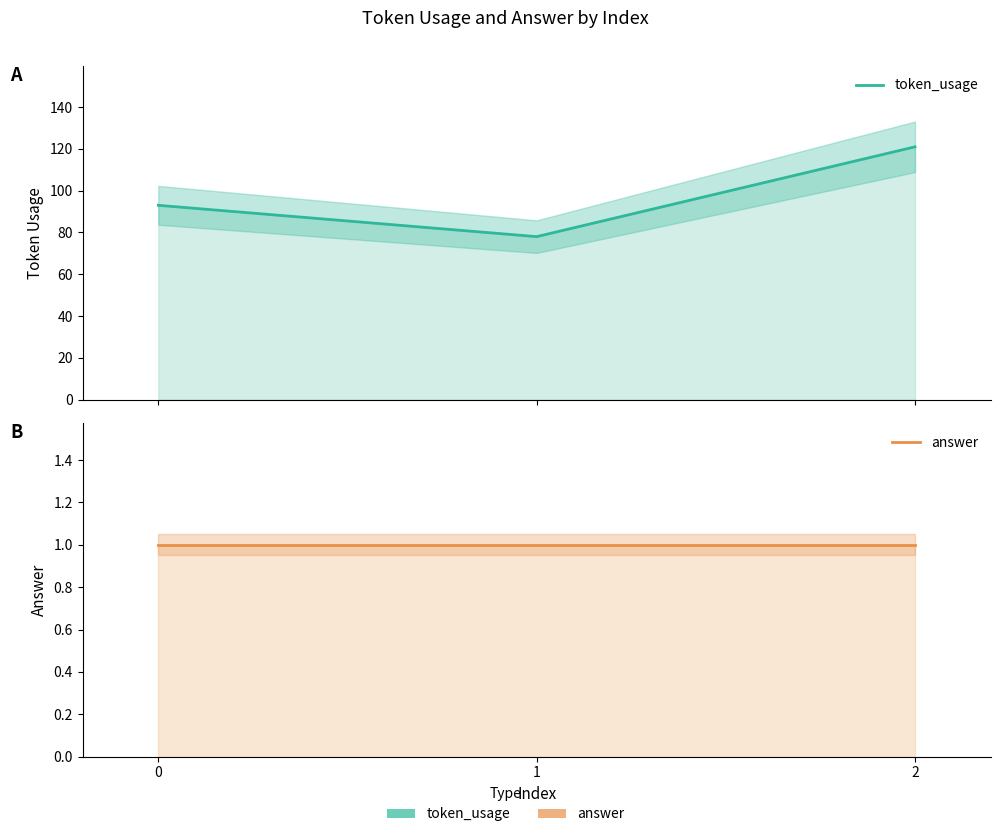

Rank the categories by answer value from lowest to highest.

0, 1, 2